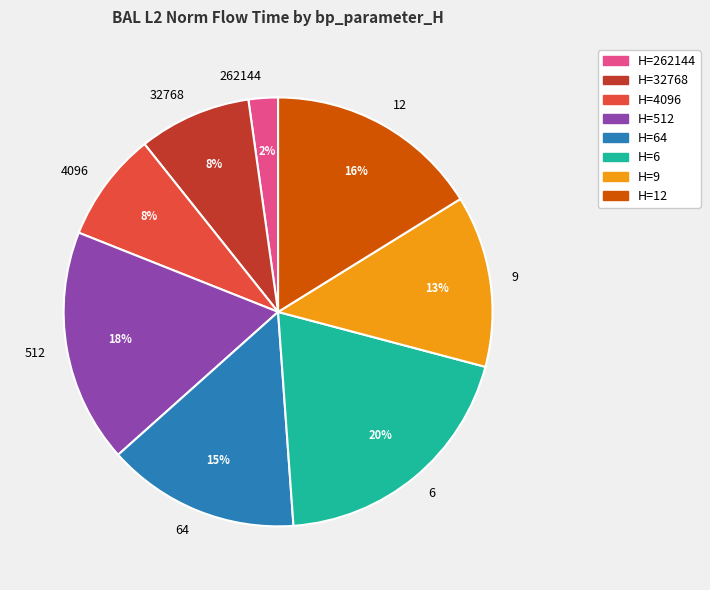

To the nearest percent, what portion does 6 represent?

20%